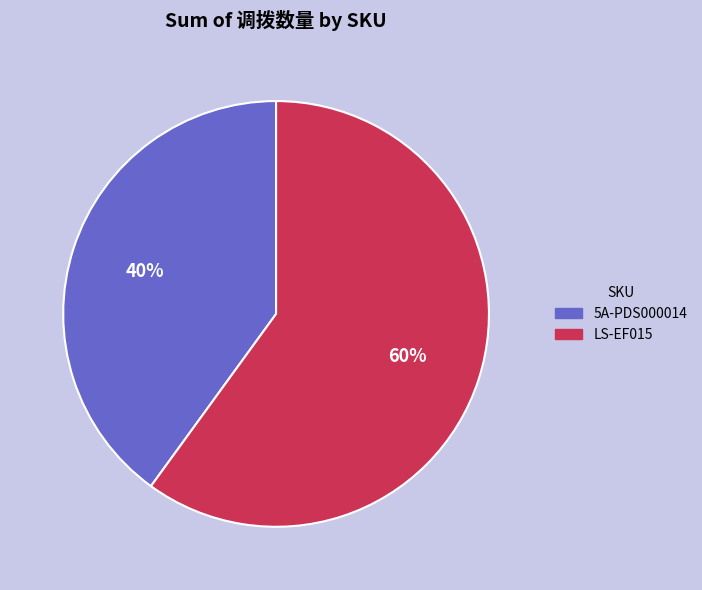

Do LS-EF015 and 5A-PDS000014 together represent more than half of the pie?

Yes